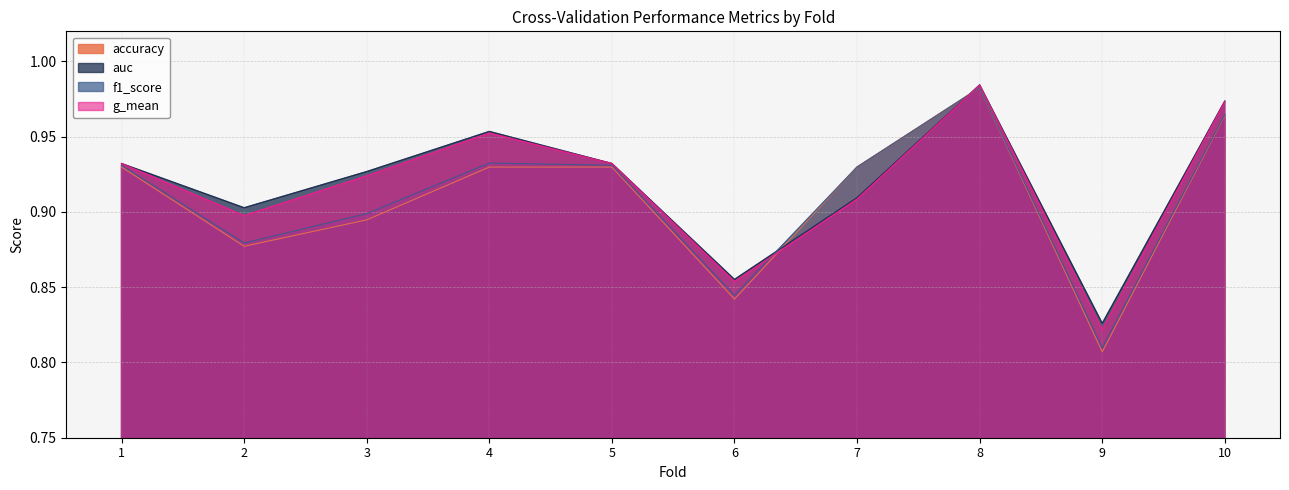

At which category is the sum across all series the highest?

8